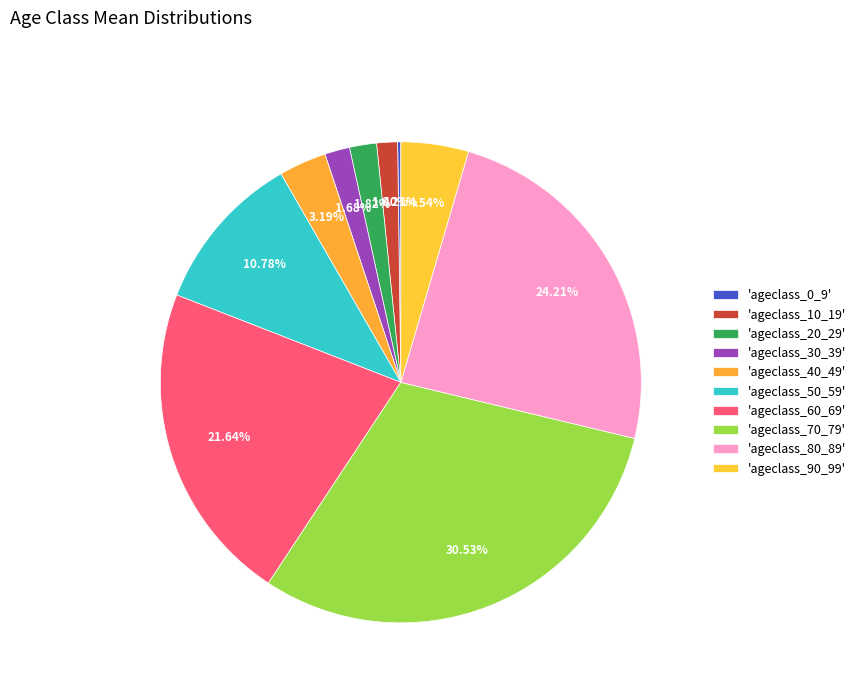

Which slice is the largest?

ageclass_70_79